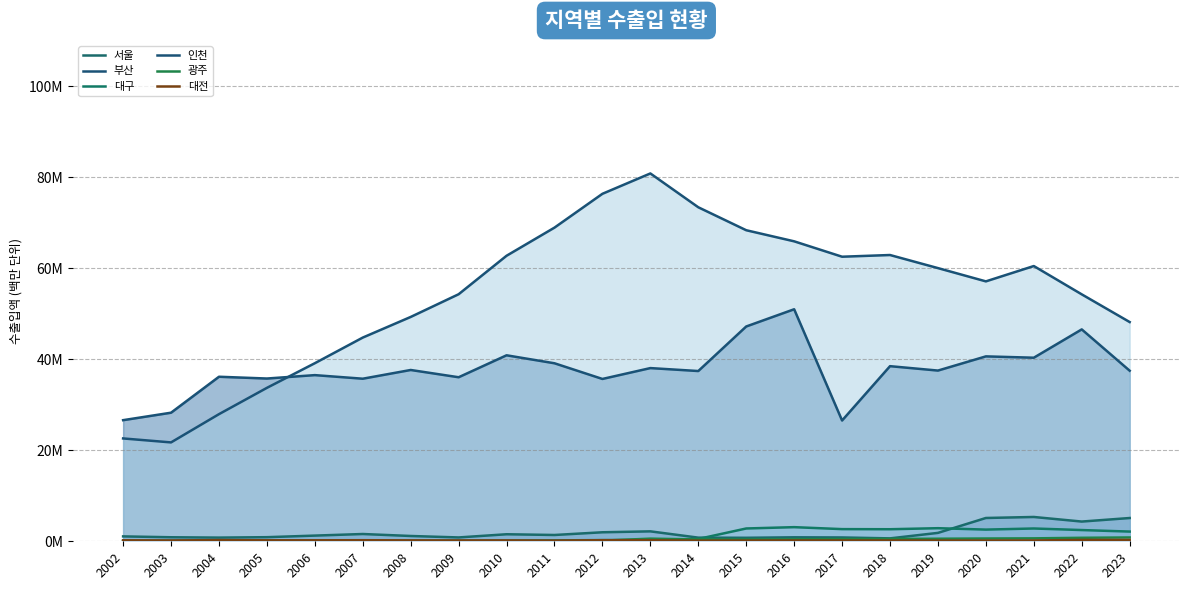

True or false: 대구 and 인천 intersect in this chart.

False